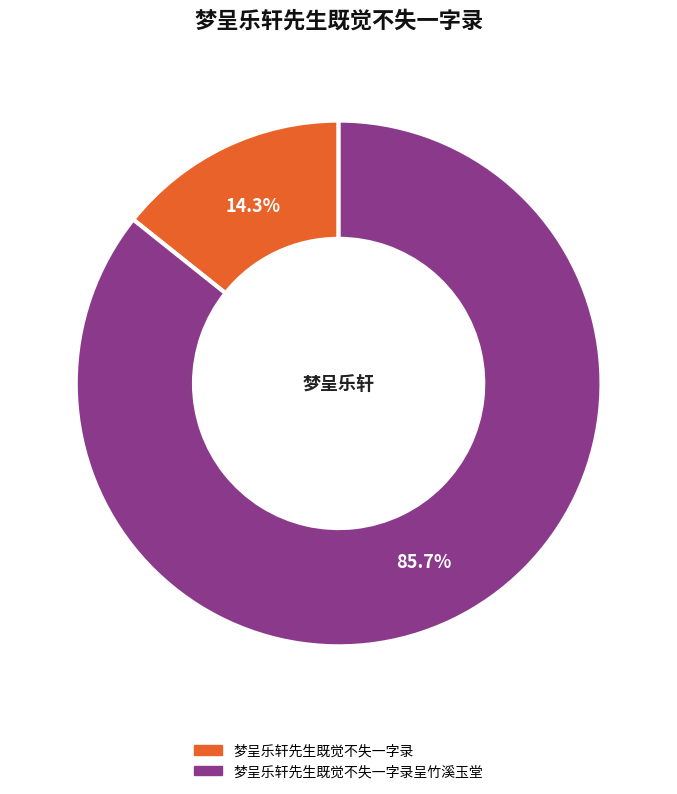

Is there a majority slice in this chart?

Yes